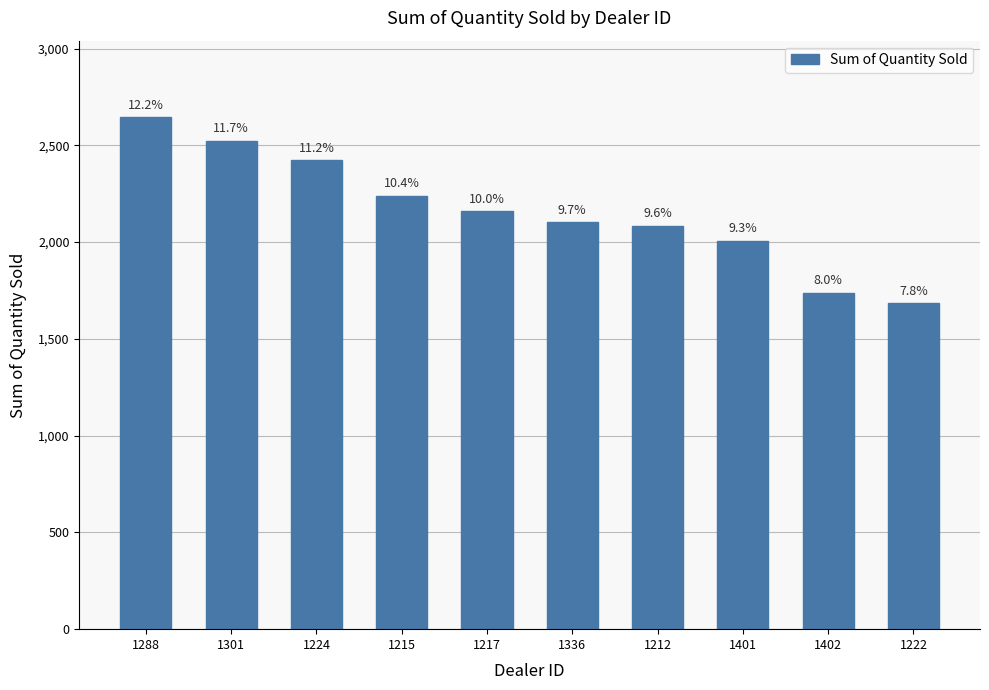

True or false: the data shows 3588 at 1336.

False